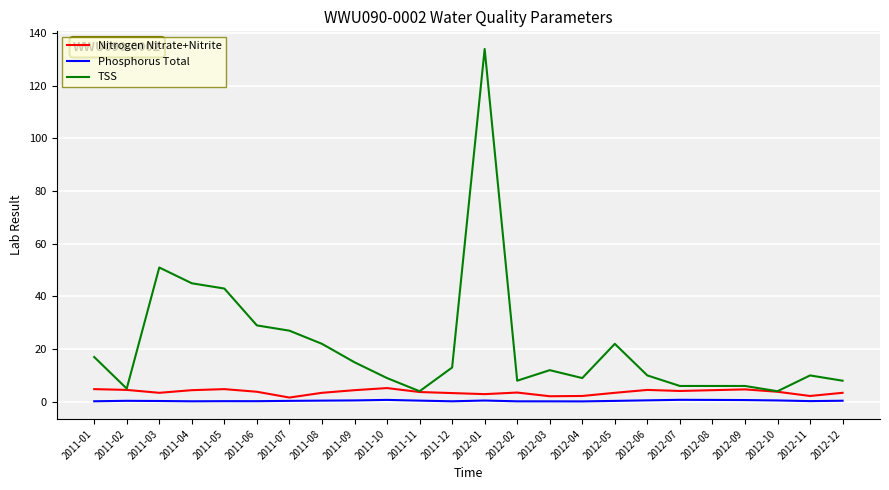

True or false: TSS and Phosphorus Total intersect in this chart.

False